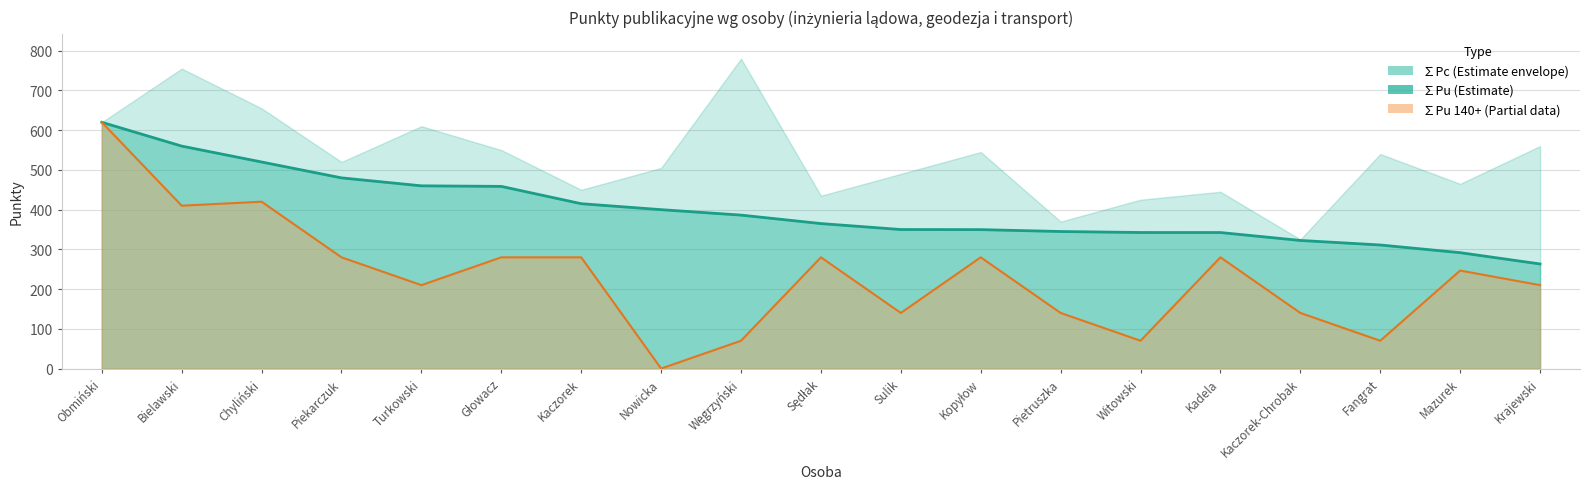

How many values in the ∑Pu series are below 365?

9